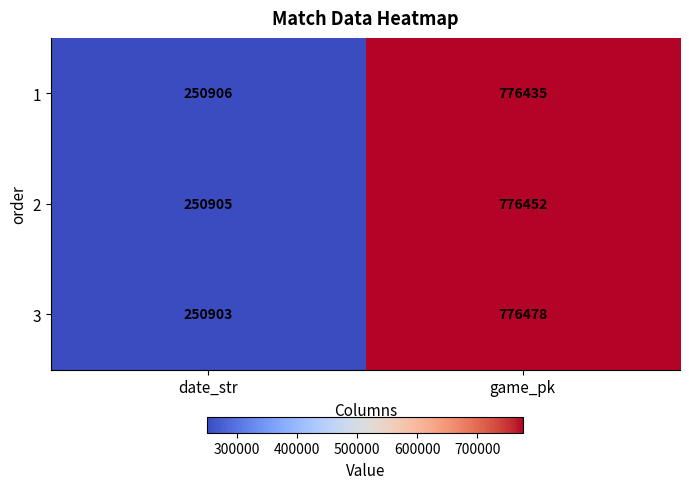

Rank the series by their maximum value, from lowest to highest.

1, 2, 3